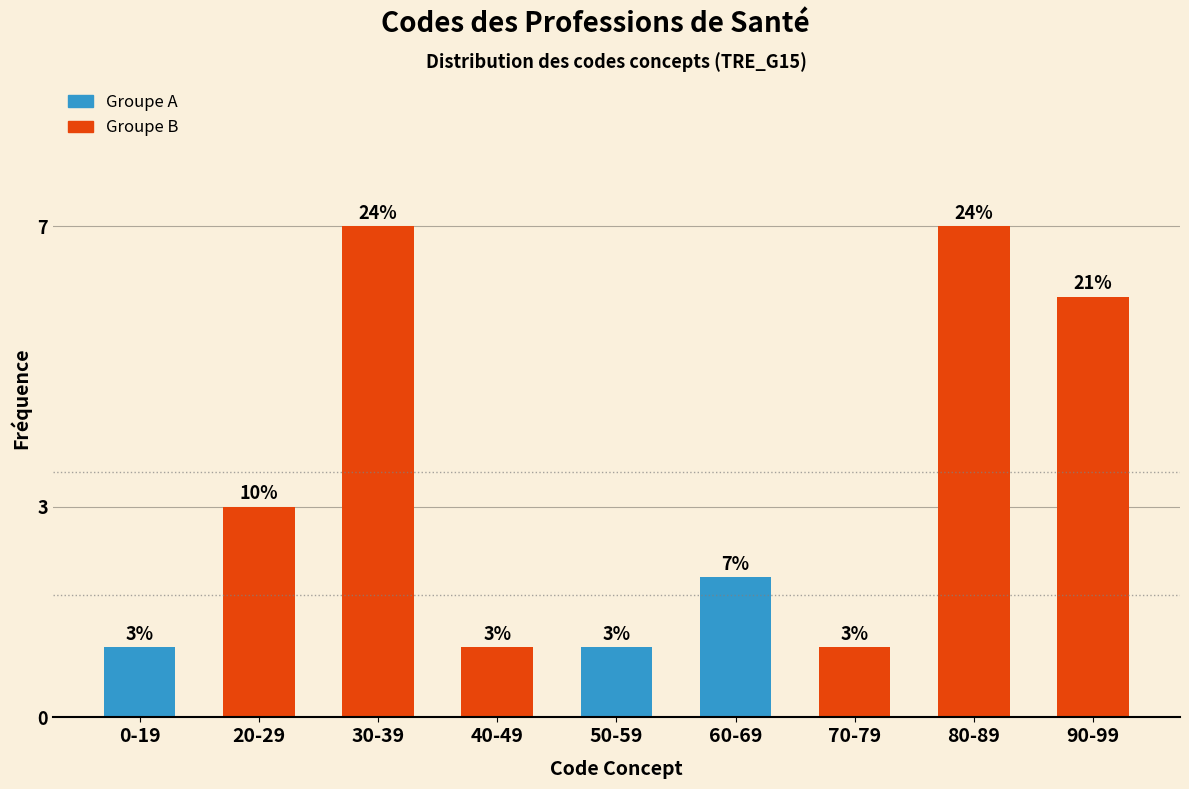

Reading left to right, extract all data points from this chart.

0-19=1	20-29=3	30-39=7	40-49=1	50-59=1	60-69=2	70-79=1	80-89=7	90-99=6